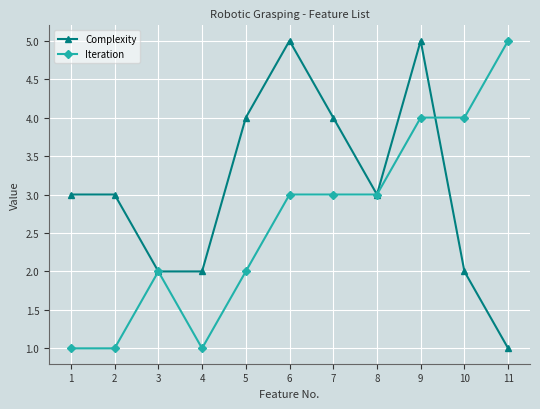

How many data points does each series have?

11